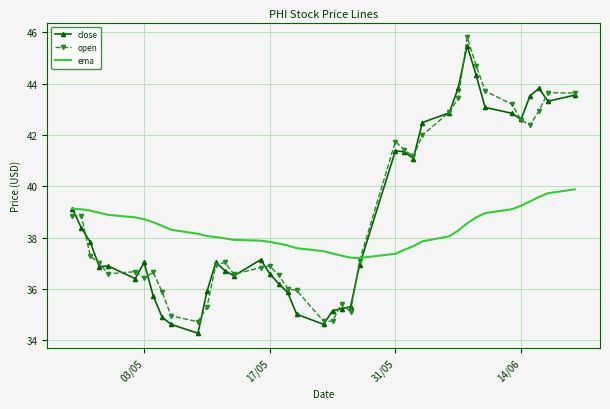

What is the maximum value shown in the chart?

45.8